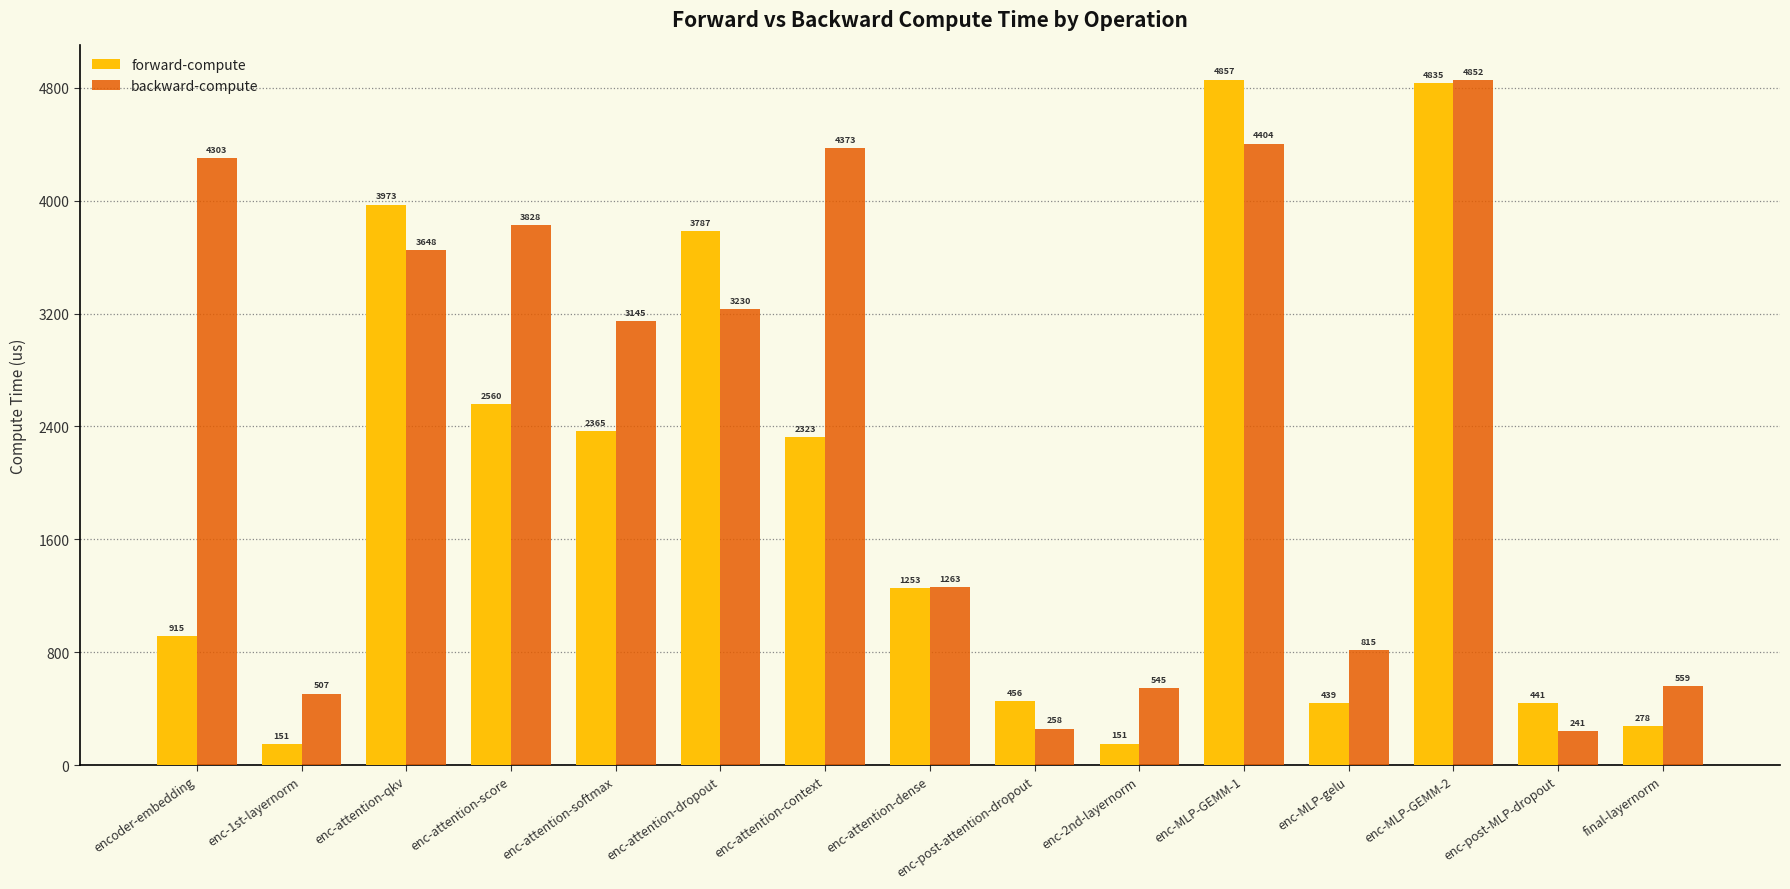

Read the backward-compute value at enc-MLP-gelu.

814.9